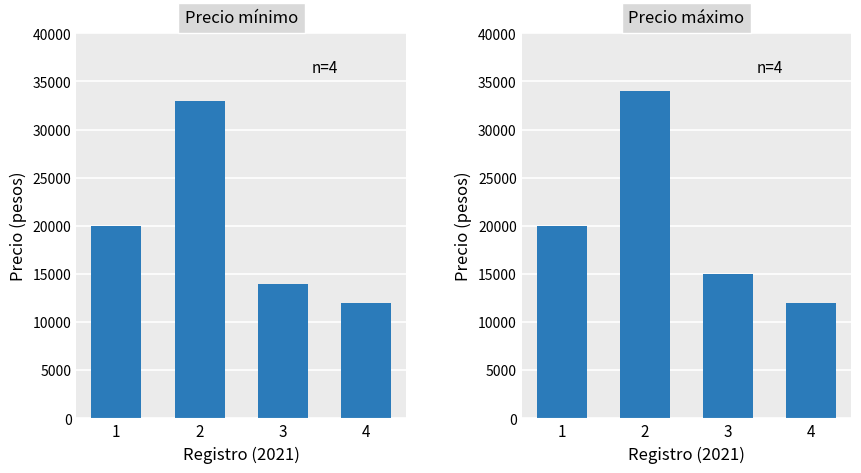

At how many categories does at least one series exceed 20249?

1